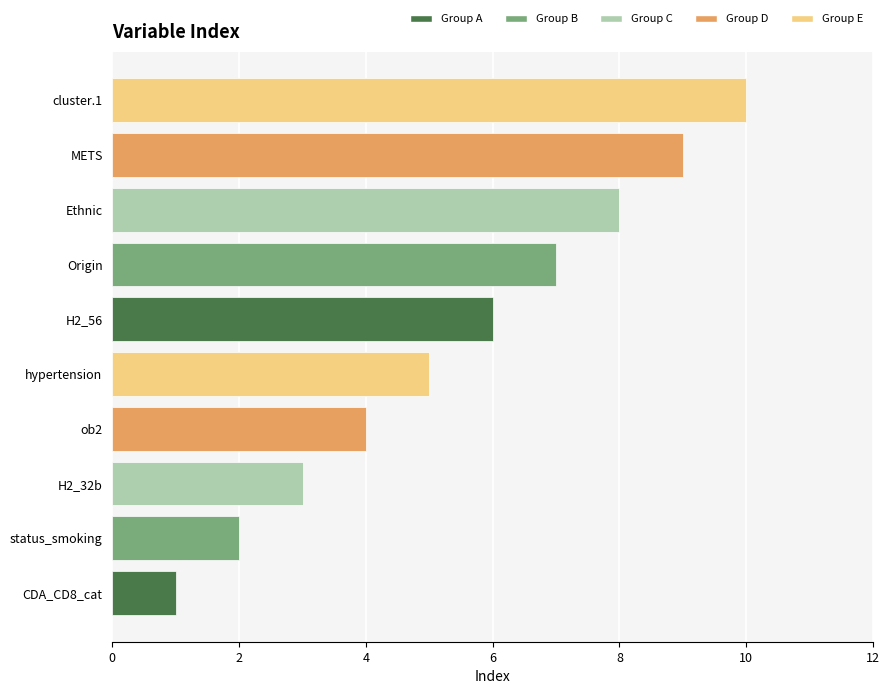

At which category does the chart reach its peak across all series?

cluster.1